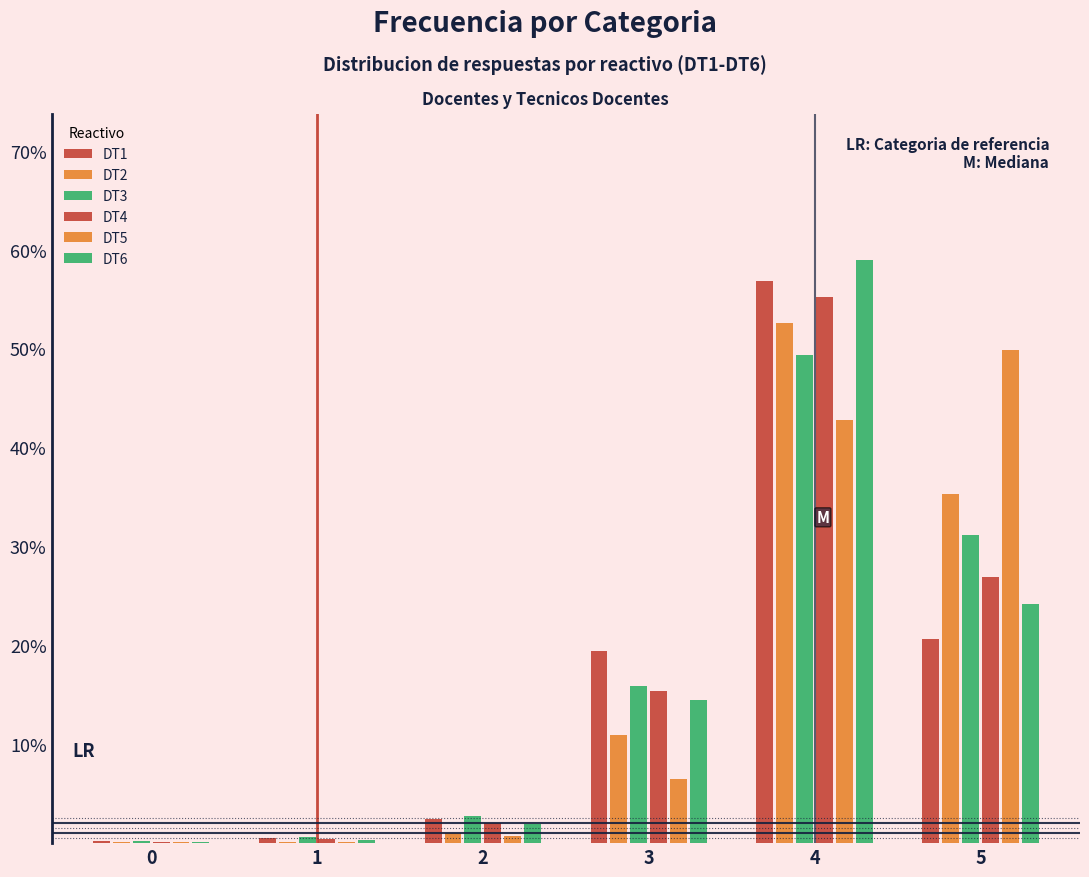

Are the bars horizontal?

No